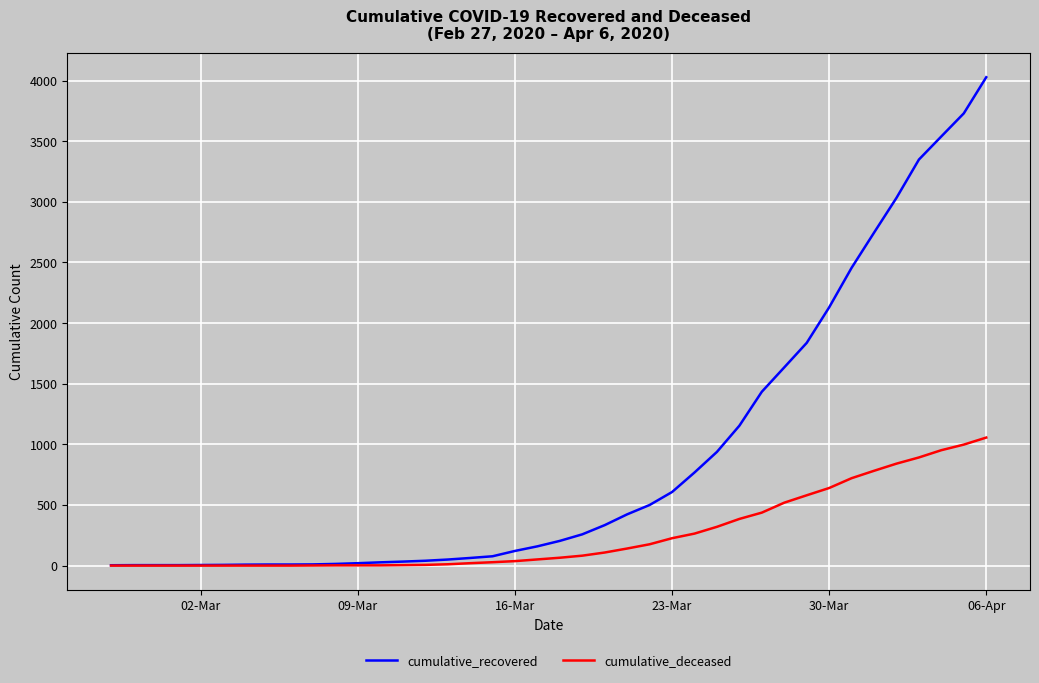

Which series has the largest total across all categories?

cumulative_recovered